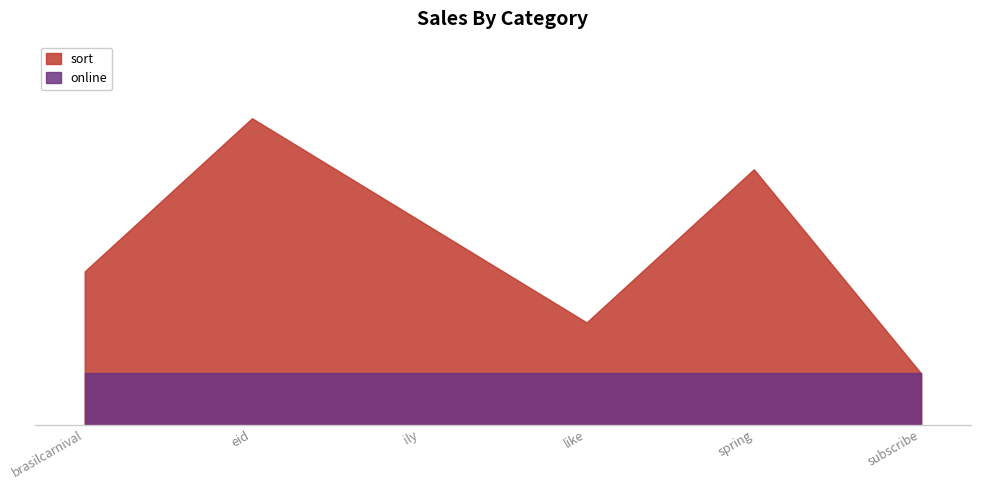

Which has a higher value, brasilcarnival or eid?

eid